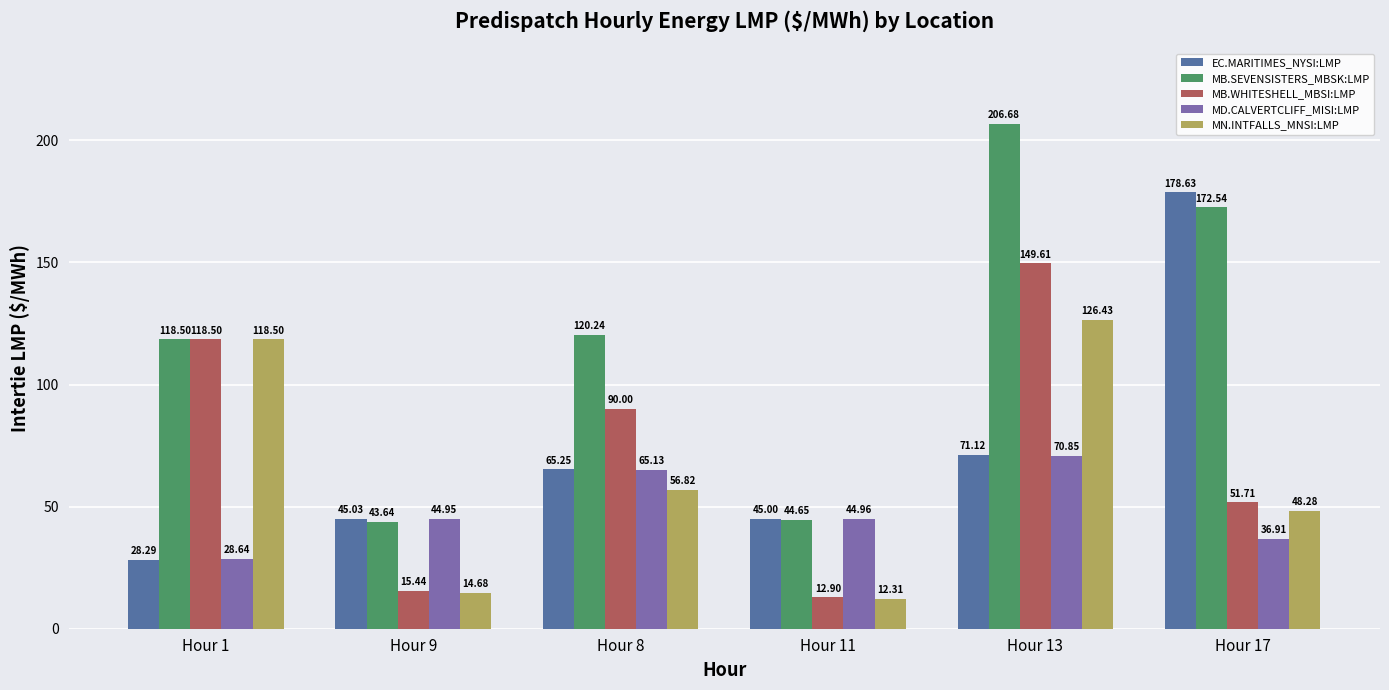

What is the average value of the MD.CALVERTCLIFF_MISI:LMP series?

48.6